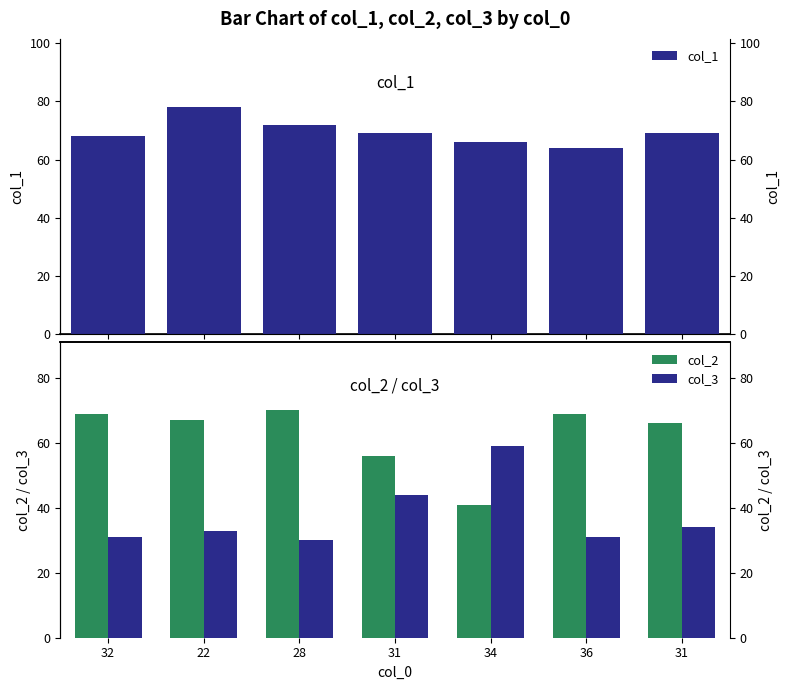

The col_1 series shows 32 at 22. True or false?

False